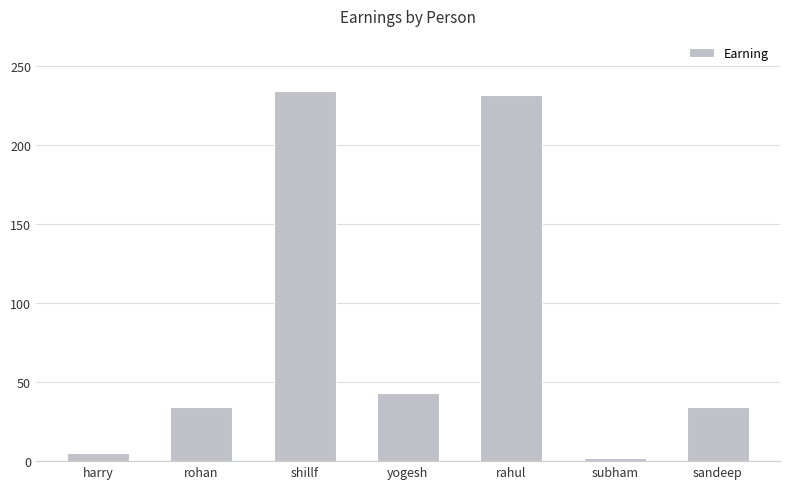

Approximately how many times larger is the value at rahul compared to shillf?

1.0